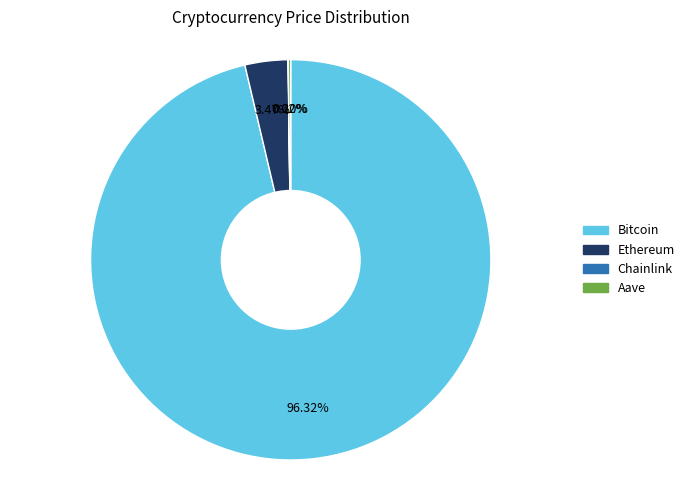

Does any single category account for the majority?

Yes